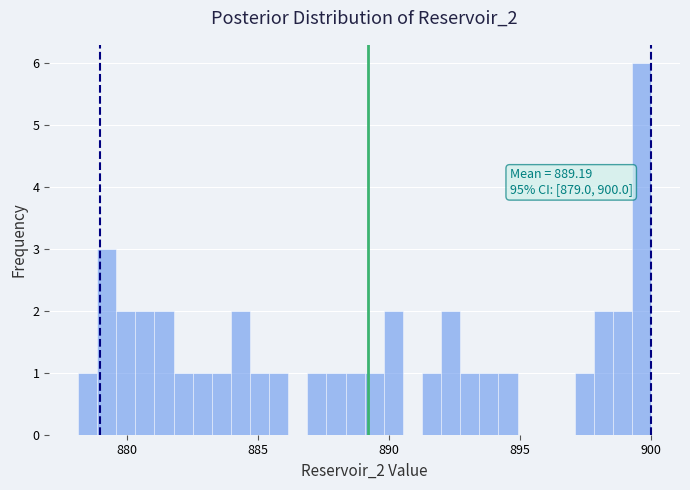

Around what value on the x-axis is the tallest bar? Give the approximate position of its centre, as read against the axis.

899.5